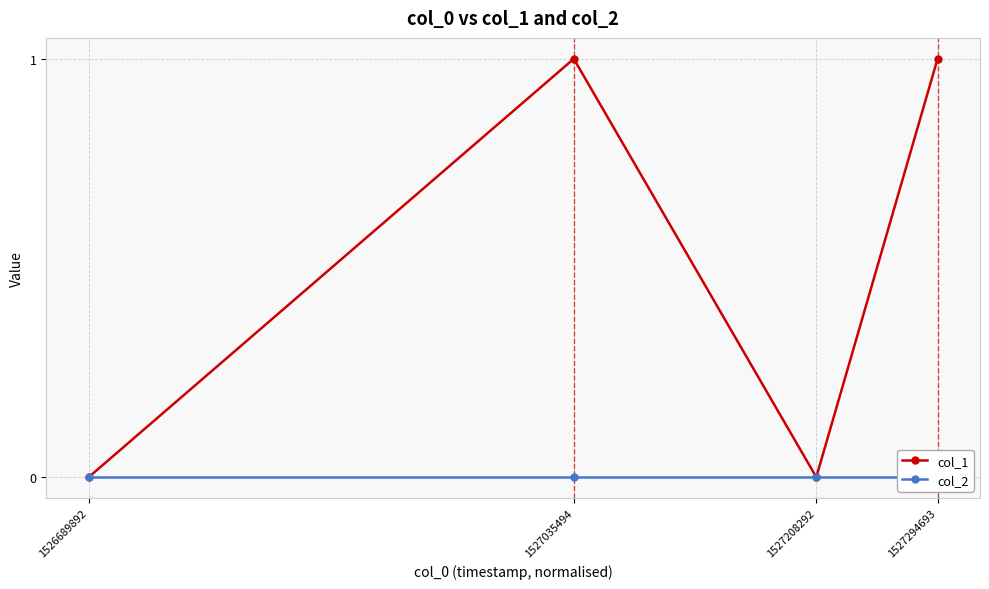

True or false: col_2 and col_1 cross at least once.

False